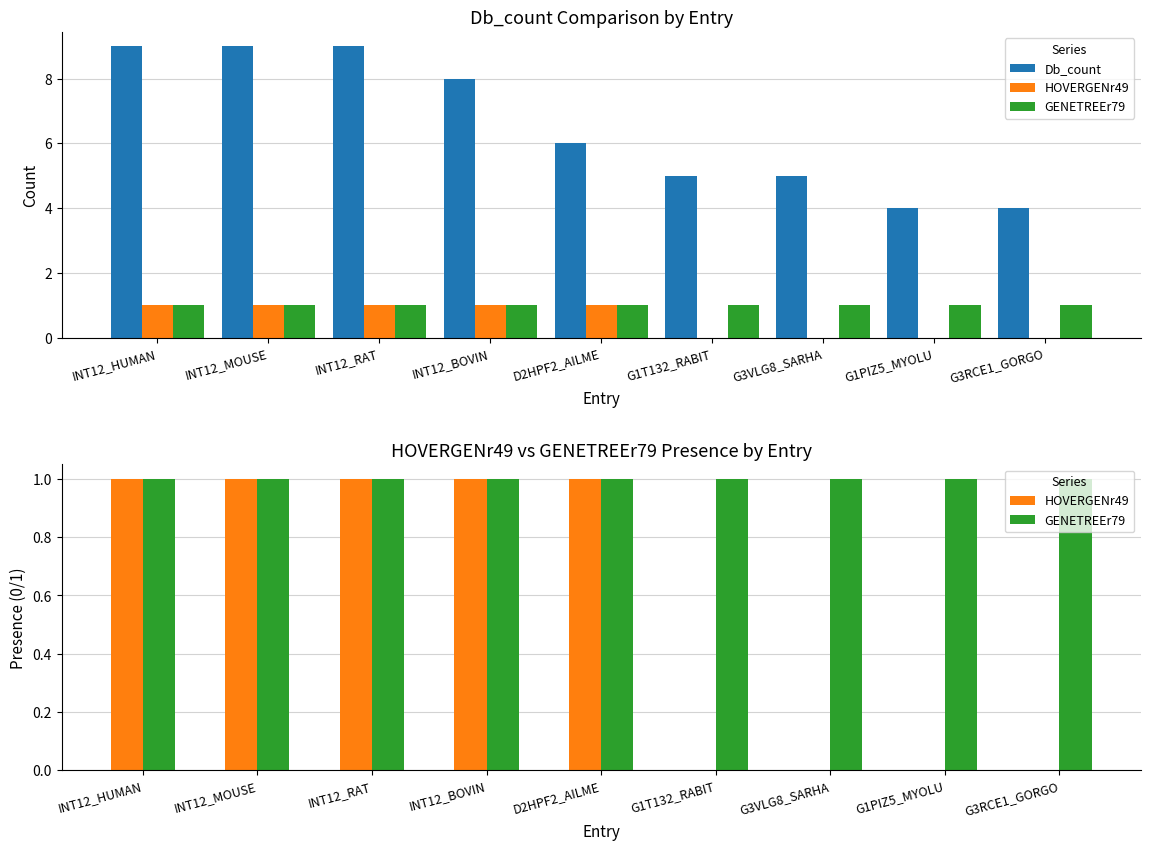

What is the value of the GENETREEr79 bar at the 6th from the left?

1